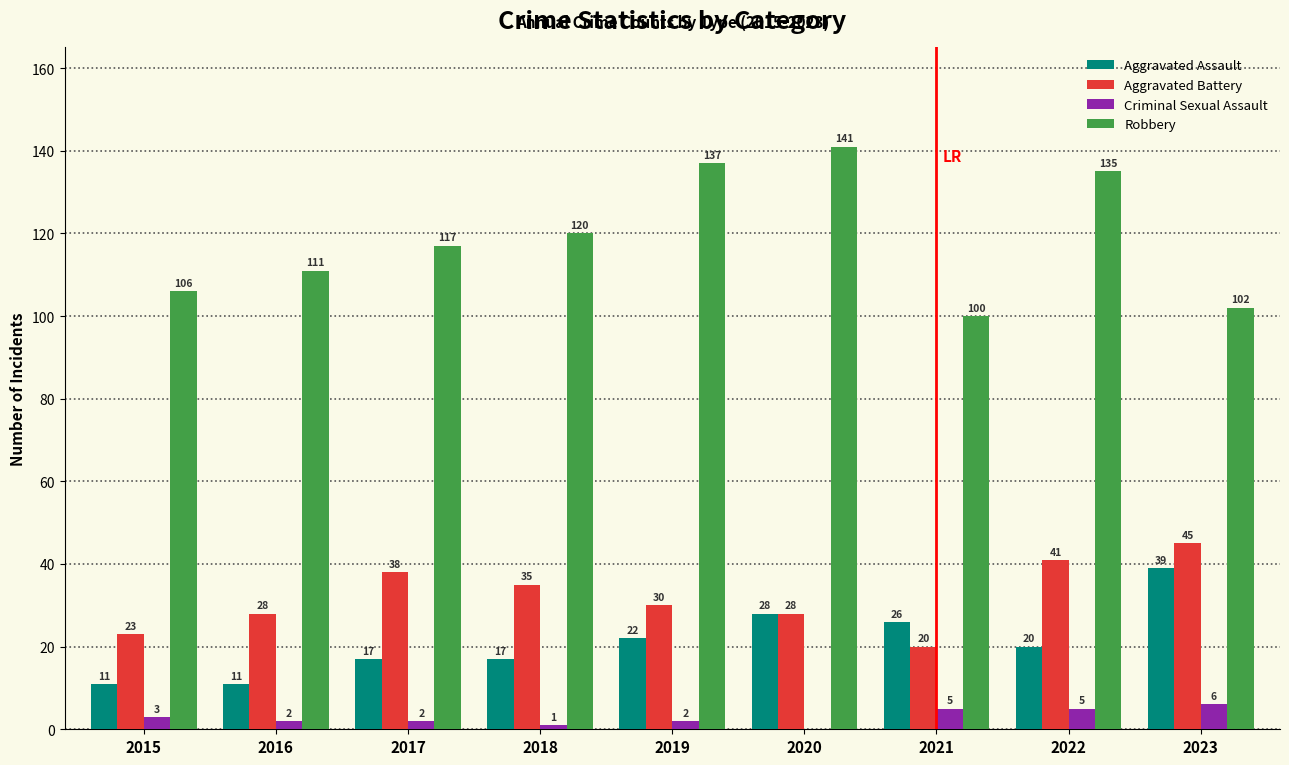

Which series has the largest total across all categories?

Robbery